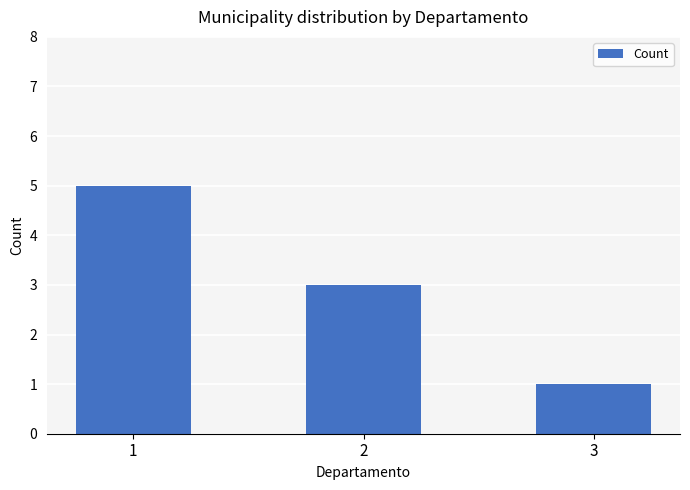

Reading left to right, transcribe all the data shown in this chart.

5	3	1